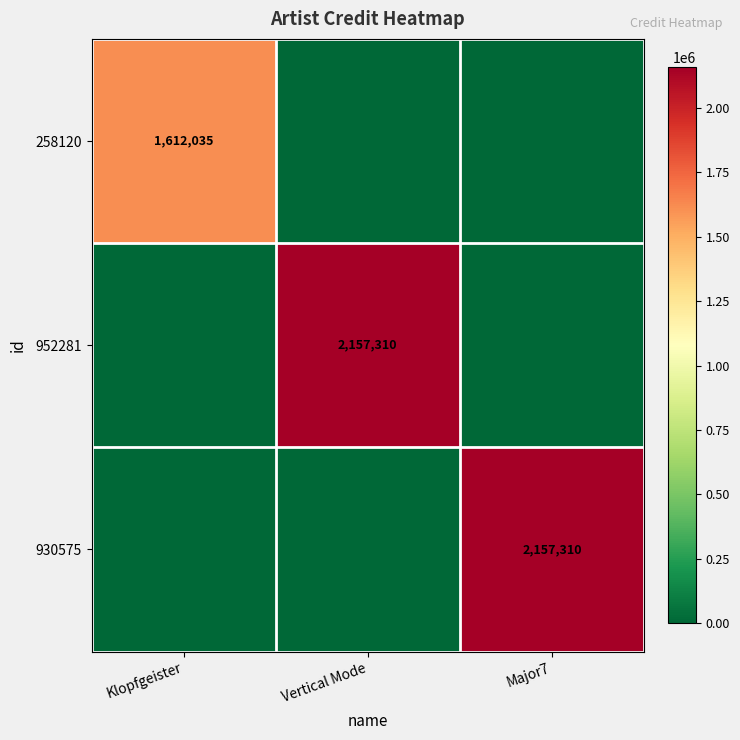

Is it true that 930575 equals 2895888 at Major7?

False